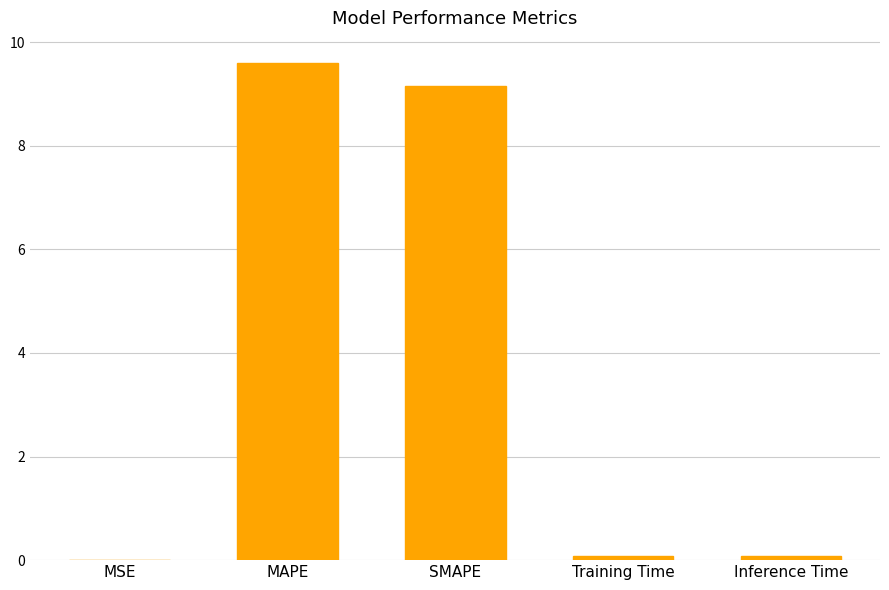

The chart shows a value of 9.2 at SMAPE. True or false?

True